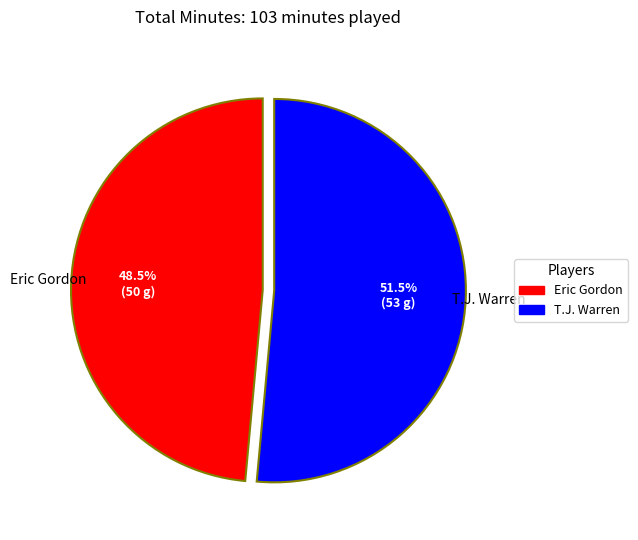

Which has a higher value, Eric Gordon or T.J. Warren?

T.J. Warren